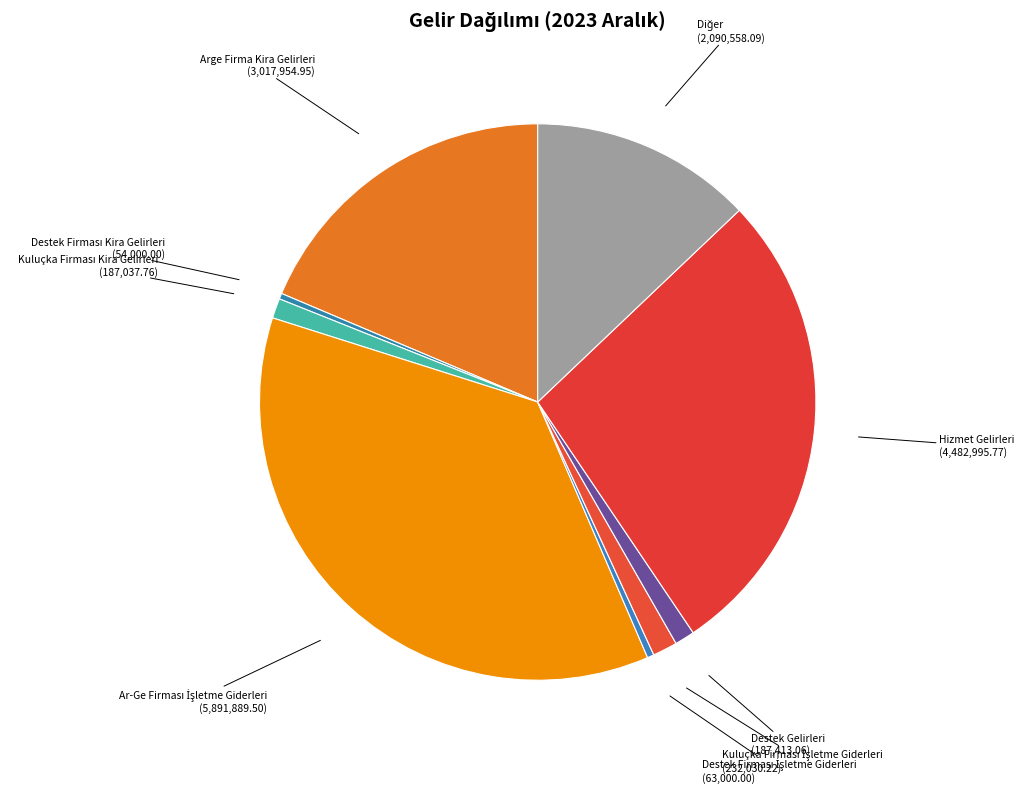

How many slices are in this pie chart?

9